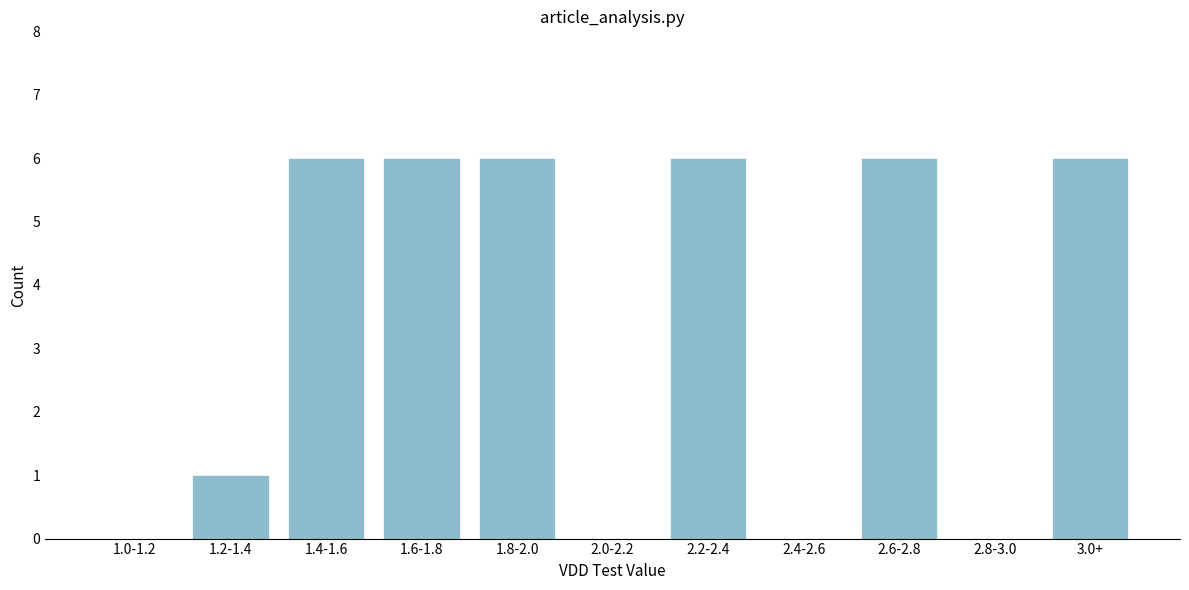

Reading right to left, what are all the values shown in this chart?

3.0+=6	2.8-3.0=0	2.6-2.8=6	2.4-2.6=0	2.2-2.4=6	2.0-2.2=0	1.8-2.0=6	1.6-1.8=6	1.4-1.6=6	1.2-1.4=1	1.0-1.2=0